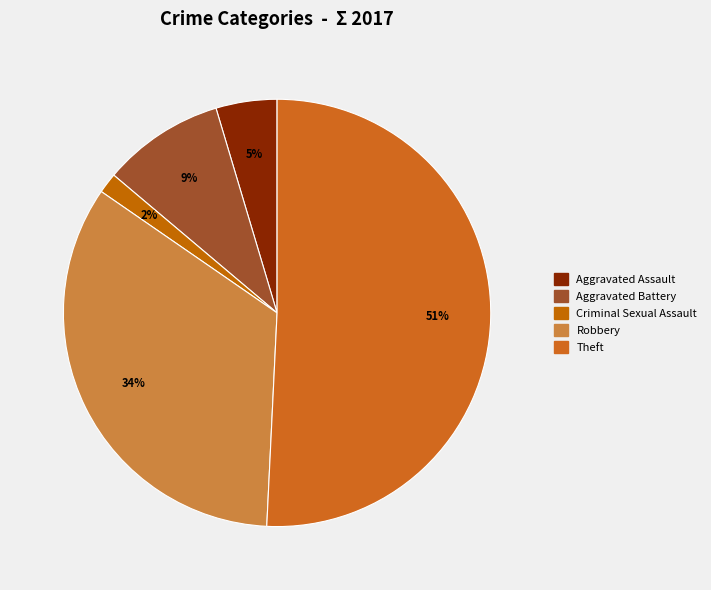

How many slices are in this pie chart?

5